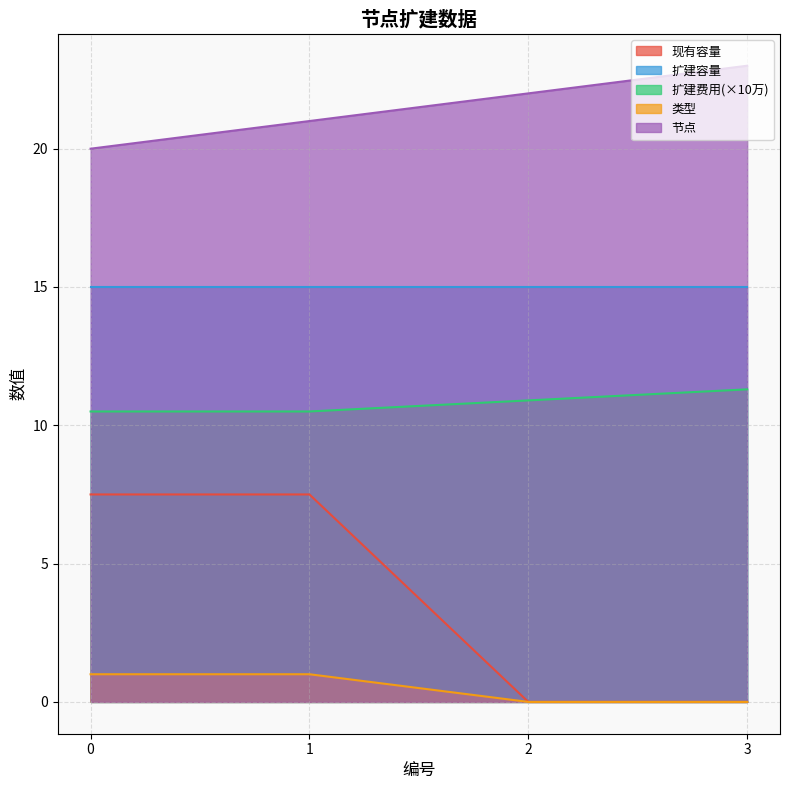

How many data points does each series have?

4